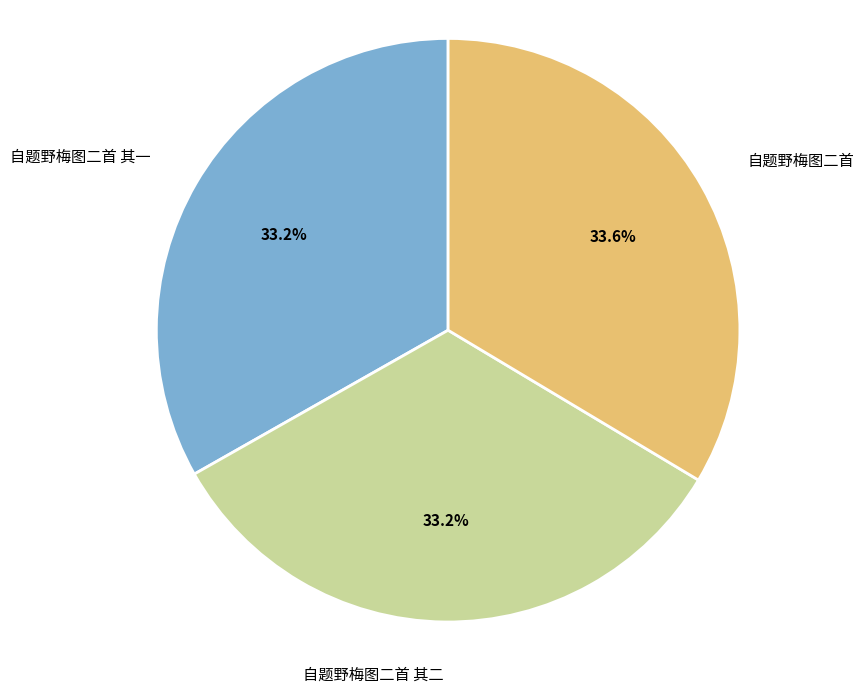

What is the ratio of the value at 自题野梅图二首 to the value at 自题野梅图二首 其一?

1.0